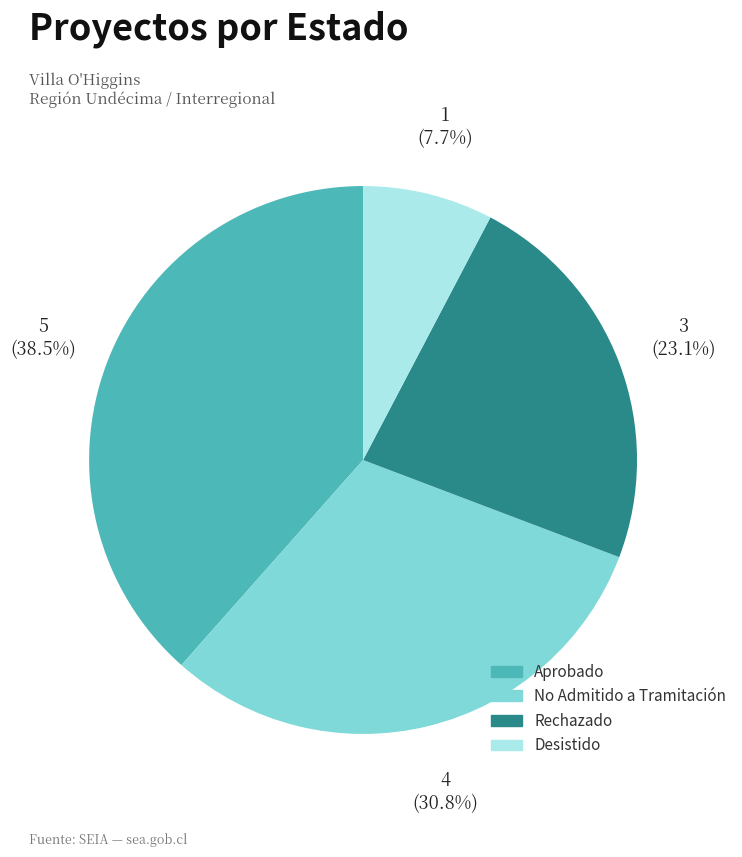

To the nearest percent, what percentage of the pie is Rechazado?

23%